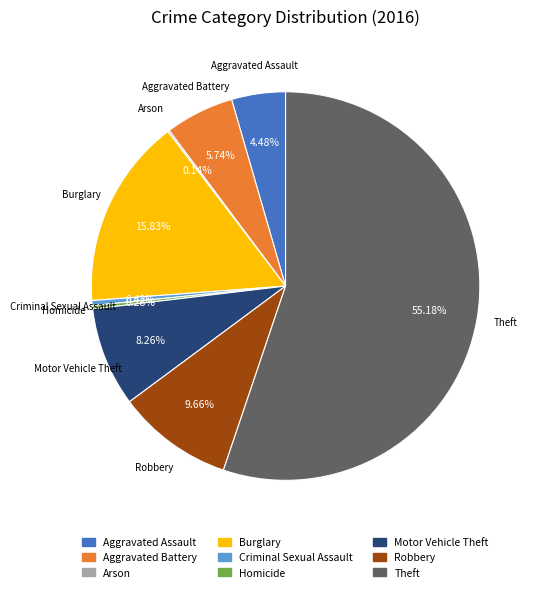

What is the total percentage of Aggravated Assault and Homicide?

4.8%